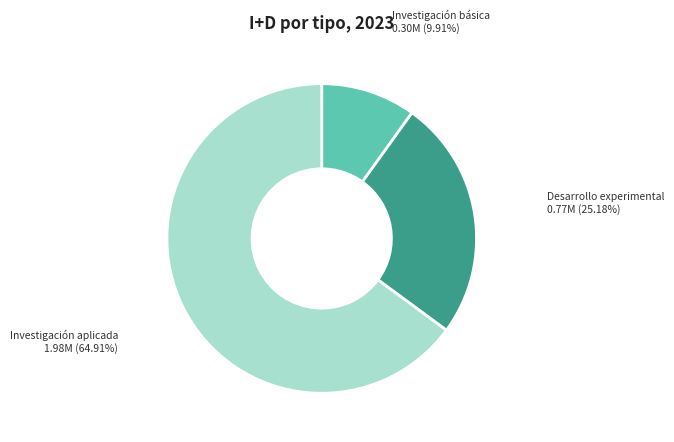

What is the ratio of the value at Investigación aplicada to the value at Investigación básica?

6.5